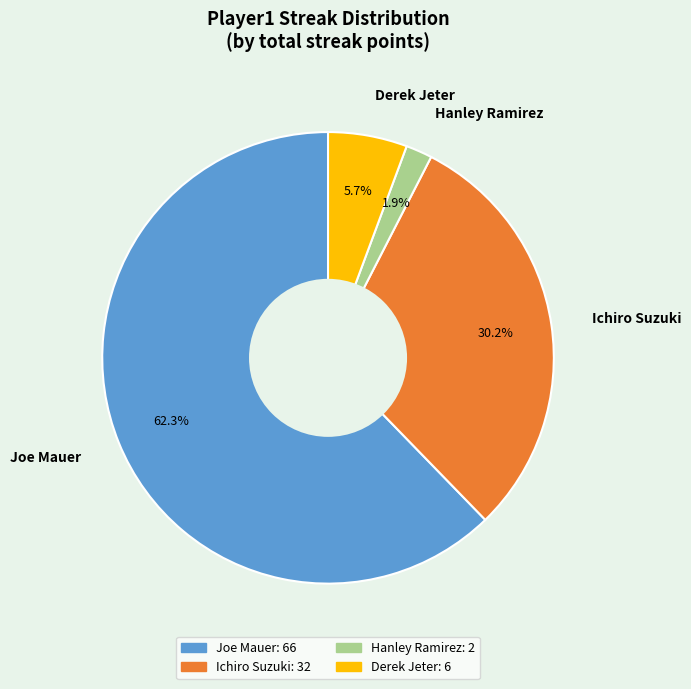

Is there any slice that represents more than half of the pie?

Yes